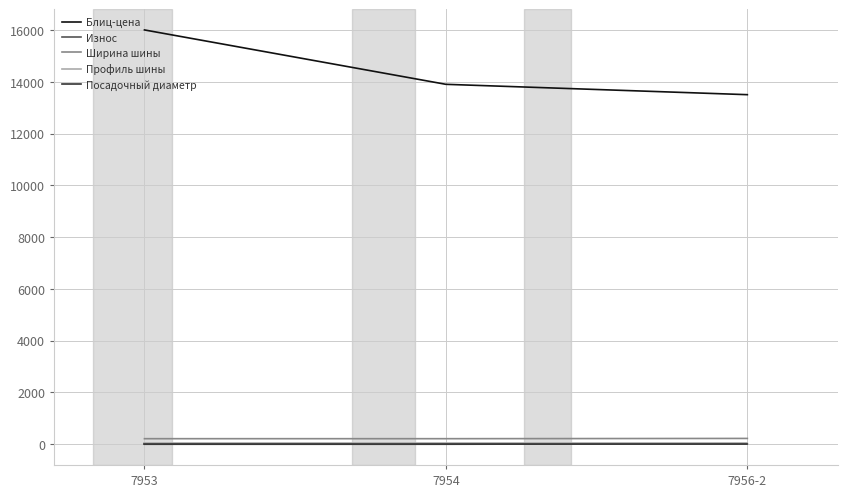

Does the chart have visible grid lines?

Yes